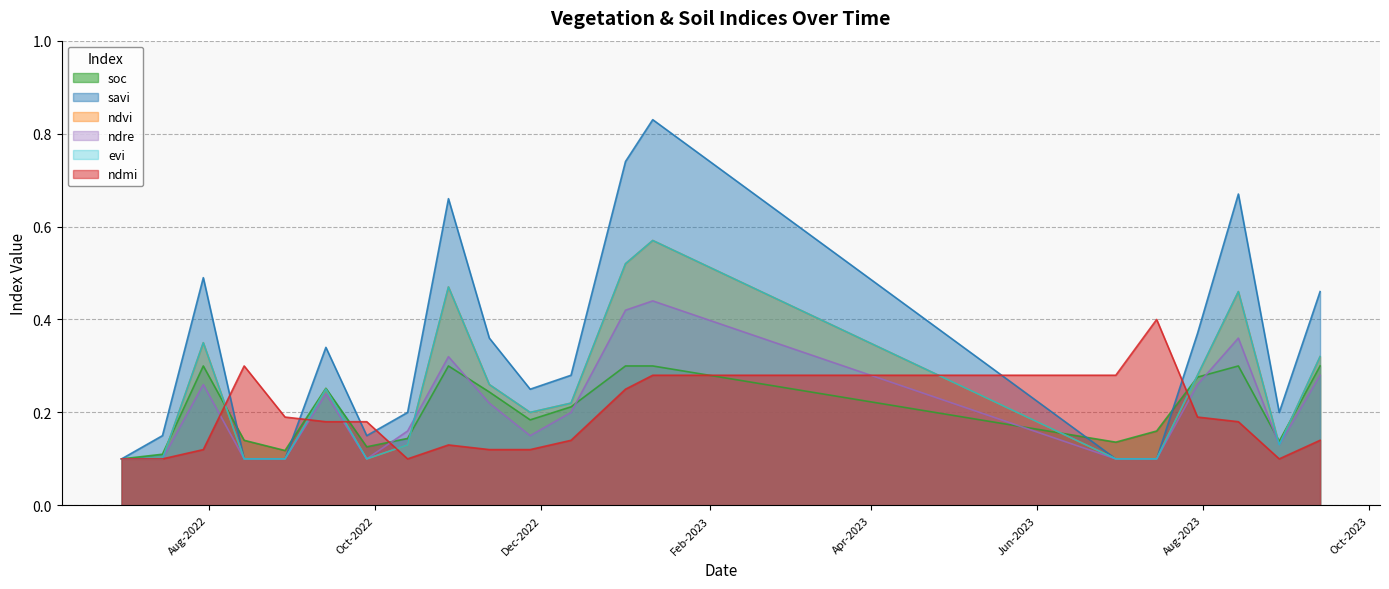

What is the average value of the soc series?

0.2